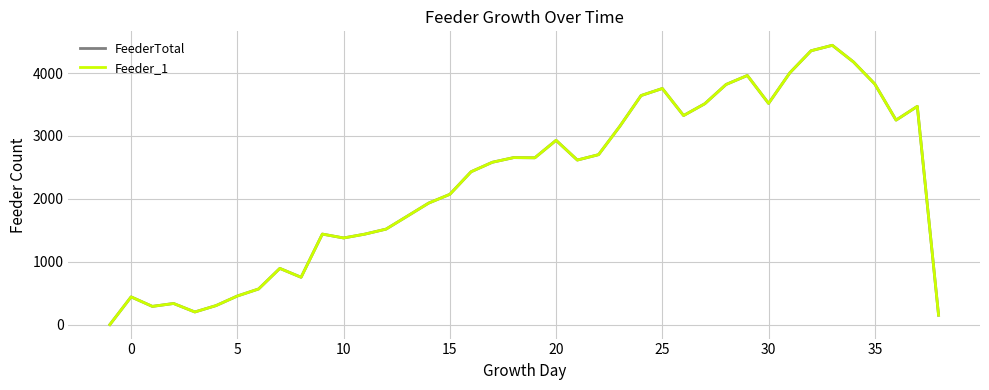

Does the chart display data point markers on the line(s)?

No